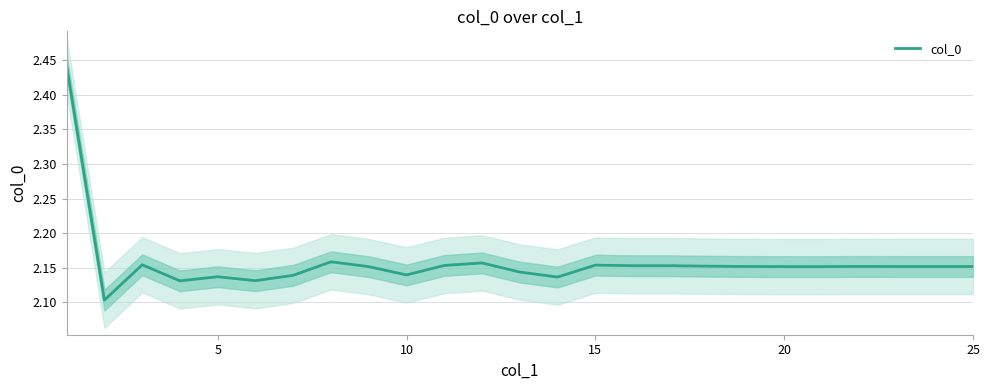

True or false: the data shows 2.2 at 15.

True